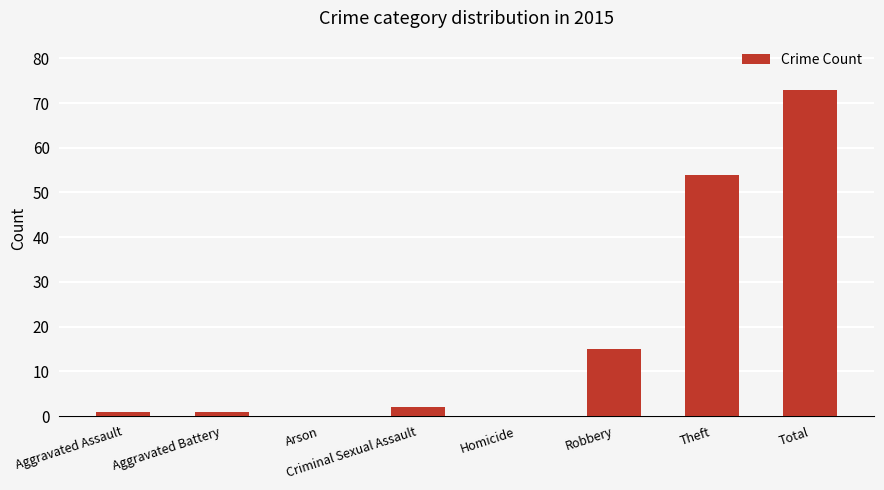

Reading left to right, transcribe all the data shown in this chart.

Aggravated Assault=1	Aggravated Battery=1	Arson=0	Criminal Sexual Assault=2	Homicide=0	Robbery=15	Theft=54	Total=73